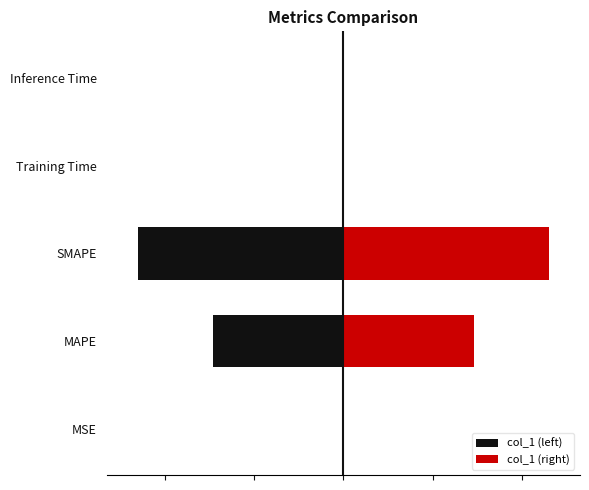

Is the value of col_1 (left) at SMAPE greater than the value of col_1 (right) at Training Time?

No